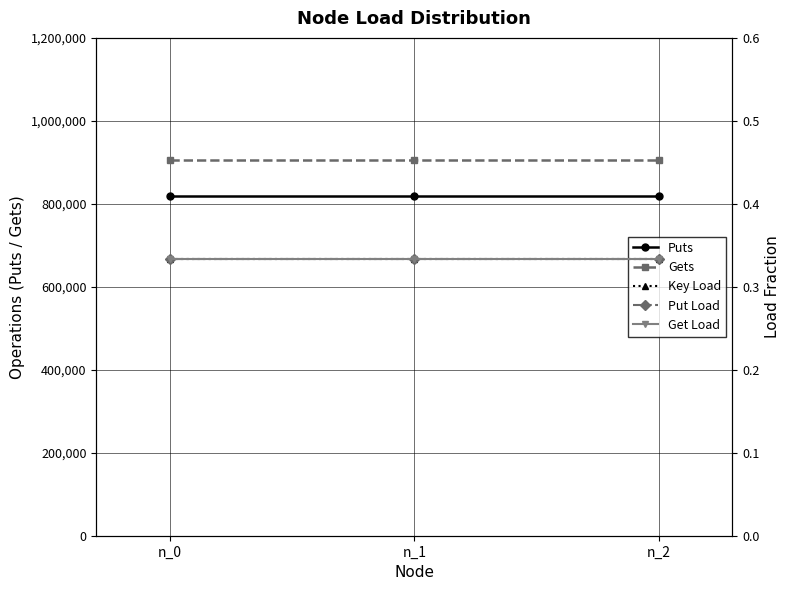

What is the greatest value displayed?

906303.0